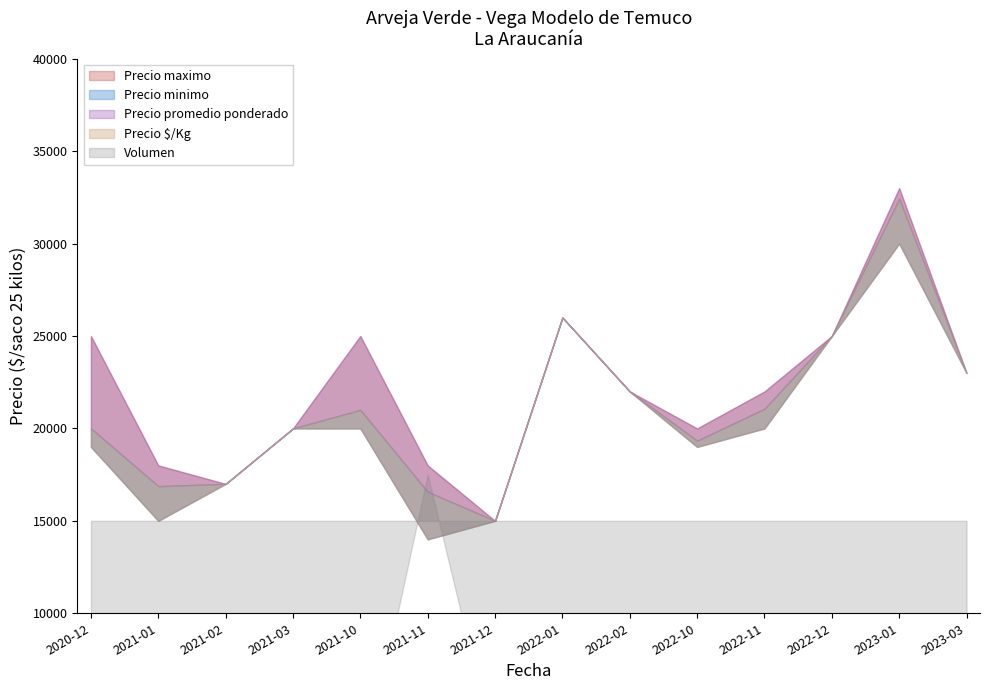

Between 2021-10 and 2022-10, which is larger?

2021-10